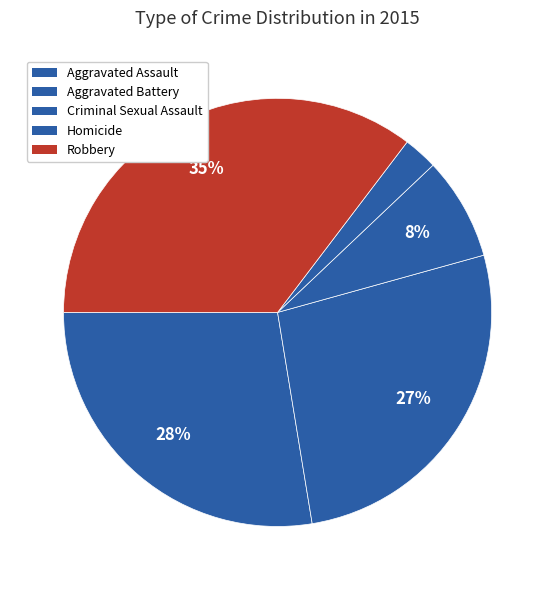

Does any single category account for the majority?

No